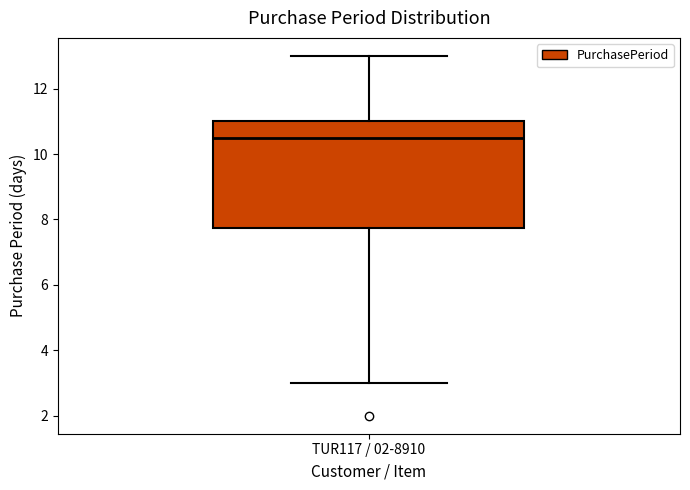

Where does the lower whisker of the box for TUR117 / 02-8910 end on the y-axis? The values are not printed on the chart, so give them approximately, as read against the axis.

3.0